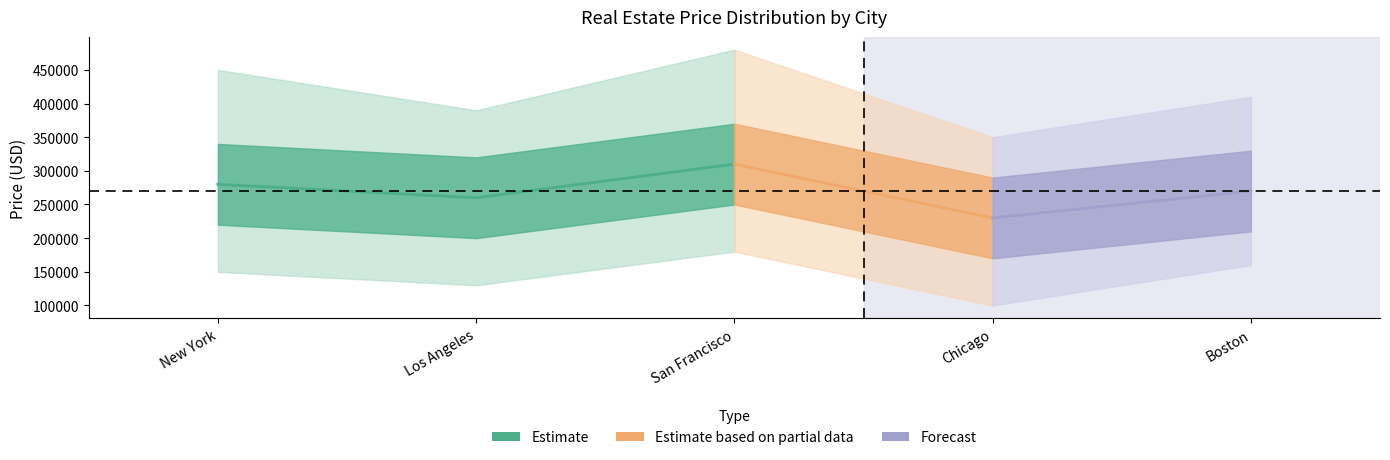

How many data points in Min are less than 150000?

2